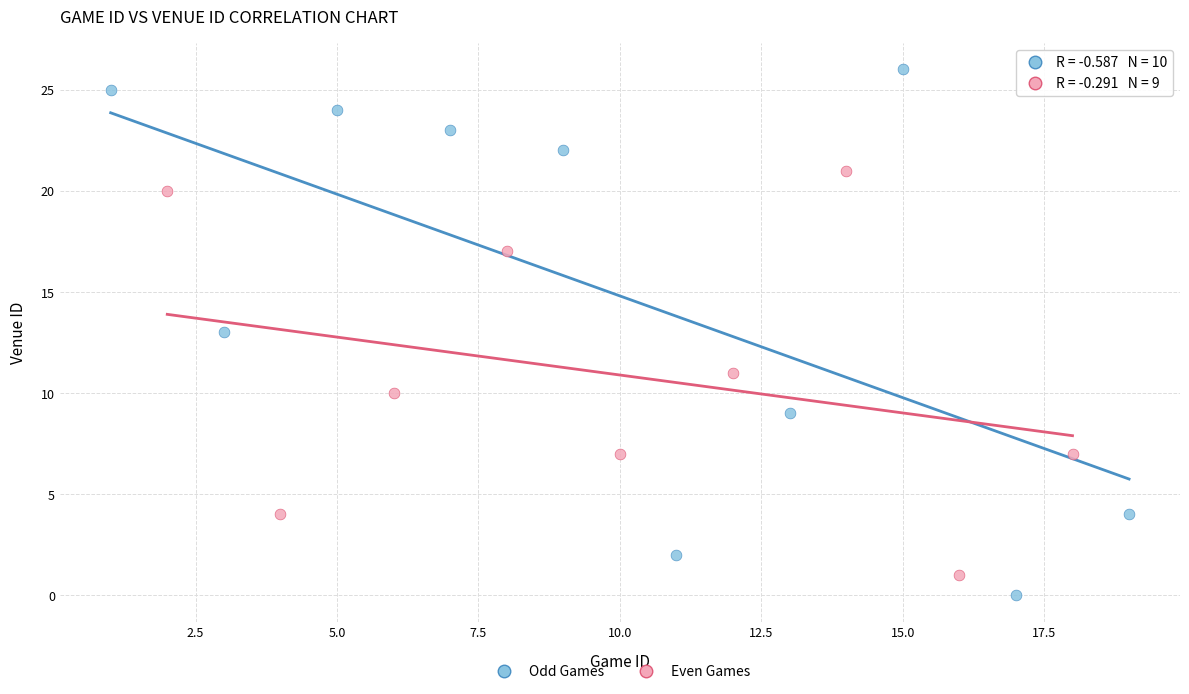

Which series has the largest Y range (max minus min)?

Odd Games